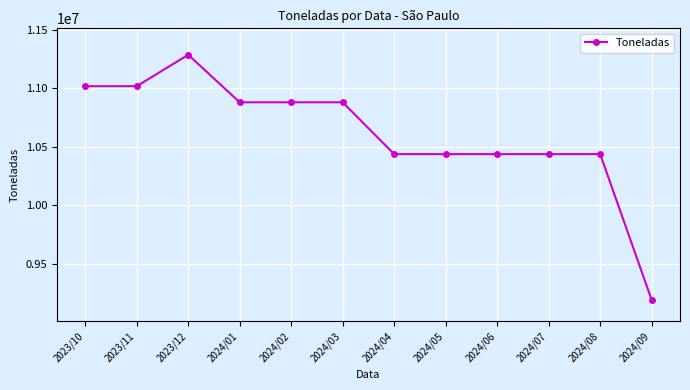

Which label corresponds to the smallest value in the chart?

2024/09